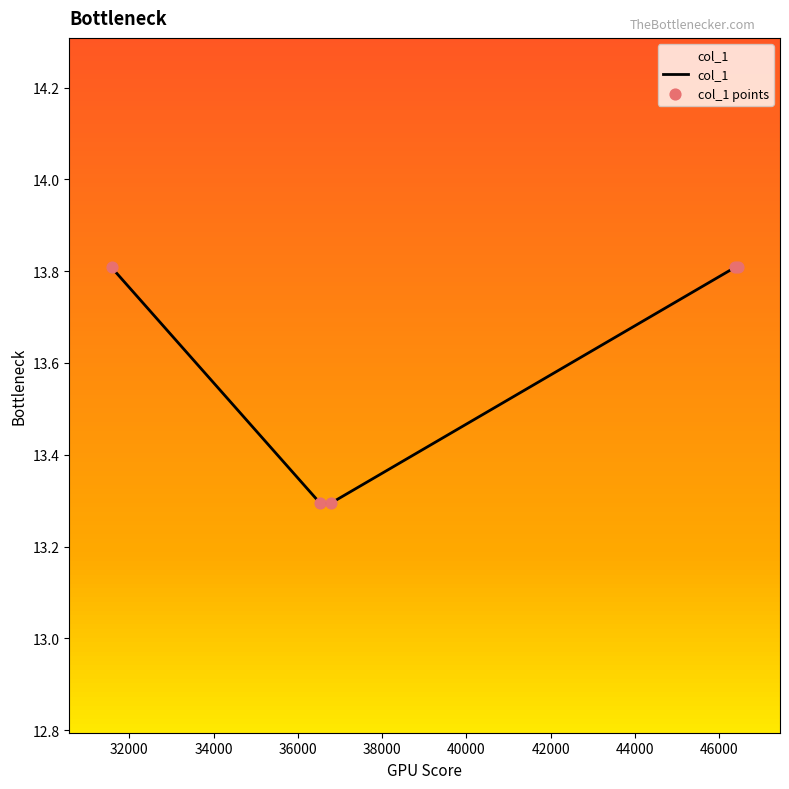

True or false: the data has more than 1 interior local peaks.

False